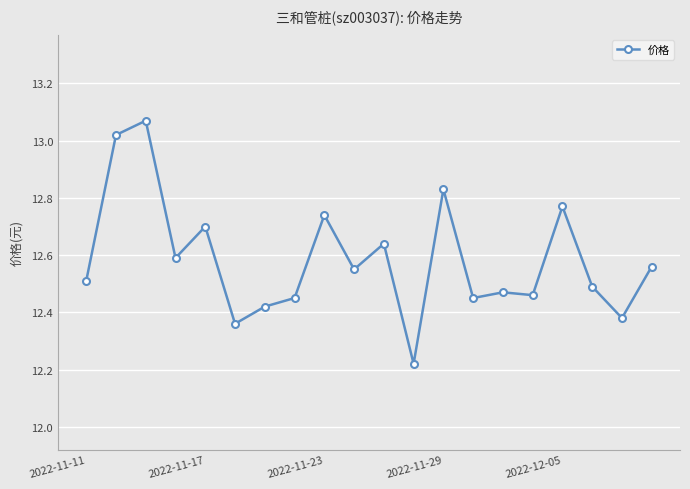

What is the sum of all values?

251.7